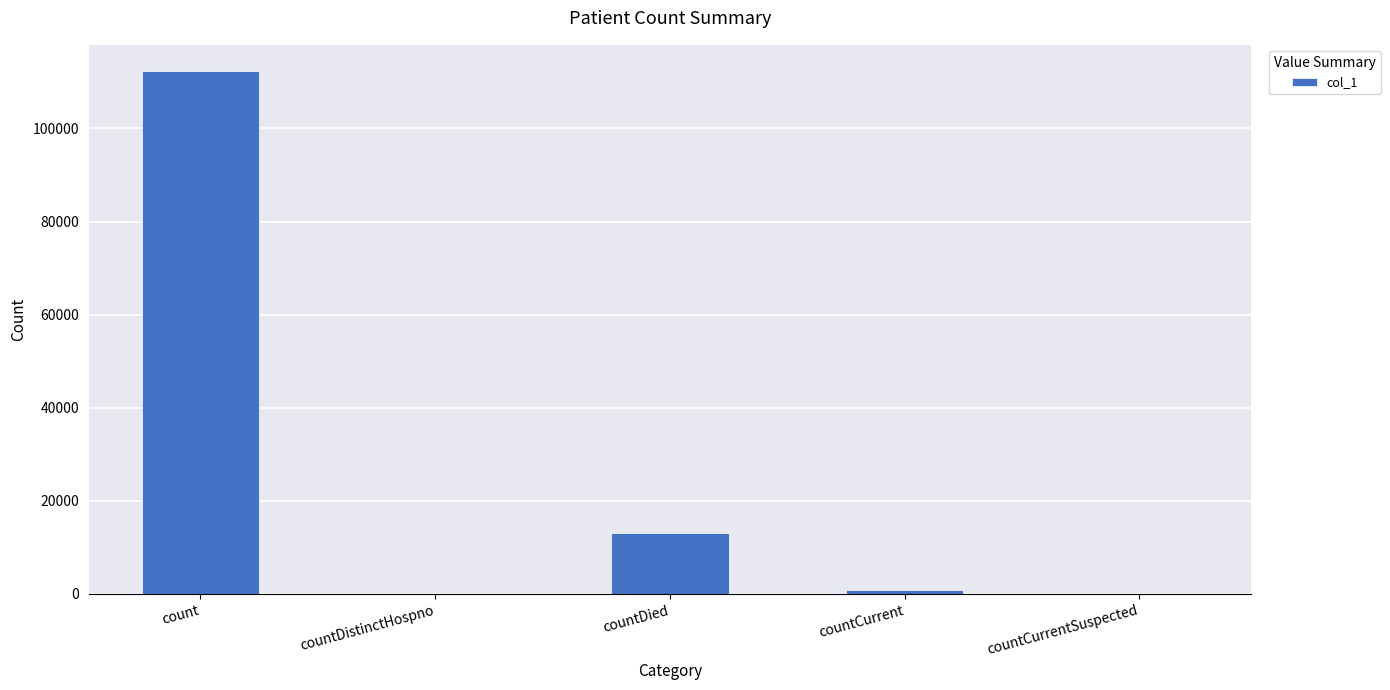

What is the sum of all values?

126368